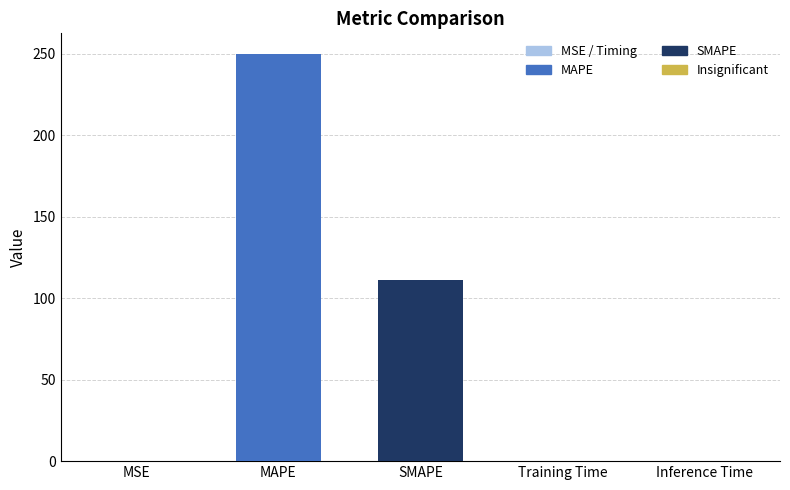

Which category has the lowest value across all series?

Training Time